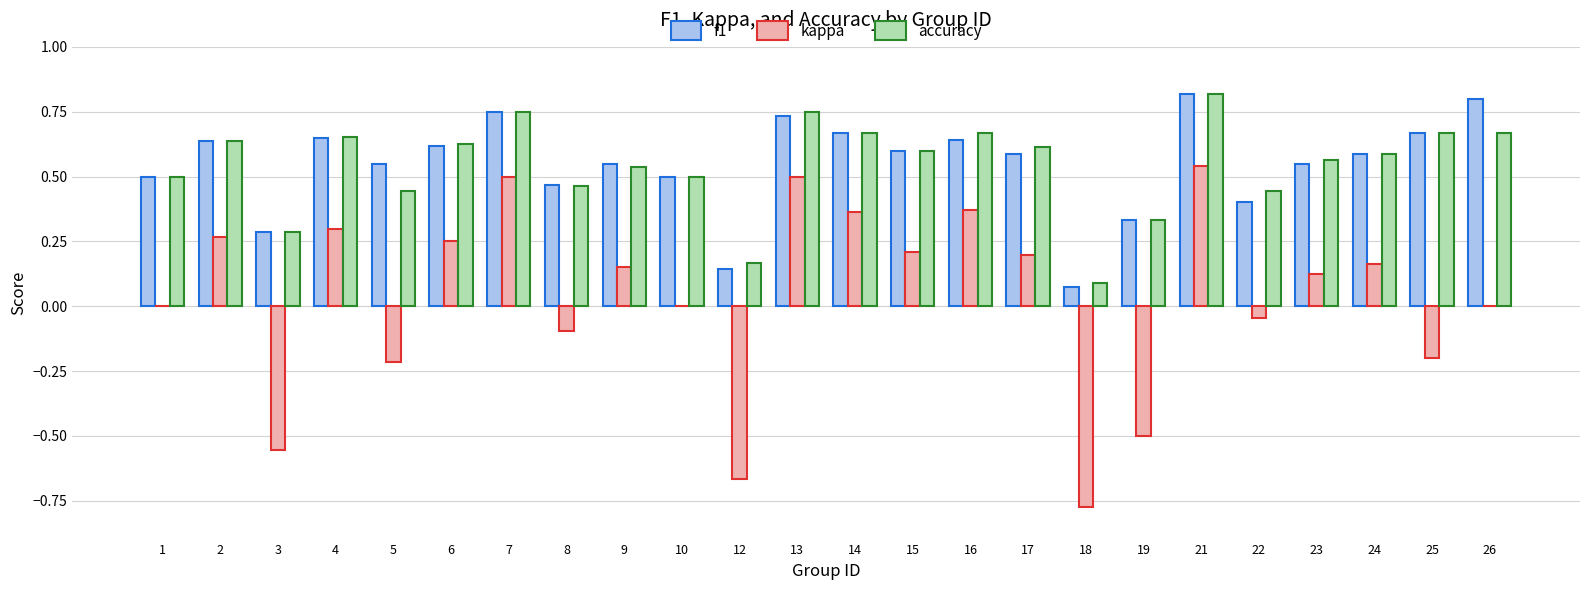

What is the sum of the f1 values at 17 and 6?

1.2